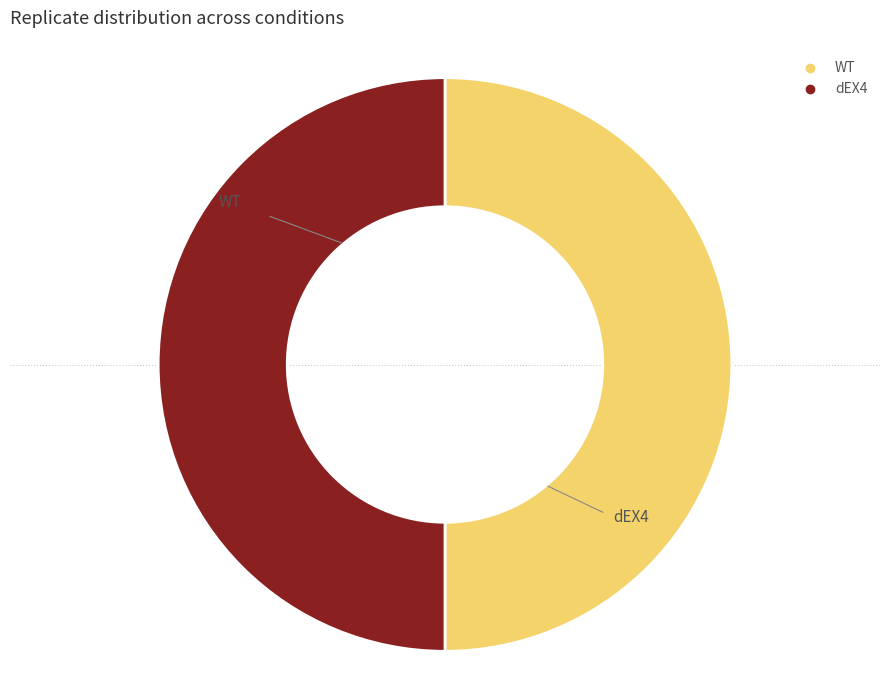

How many segments does this pie chart have?

2